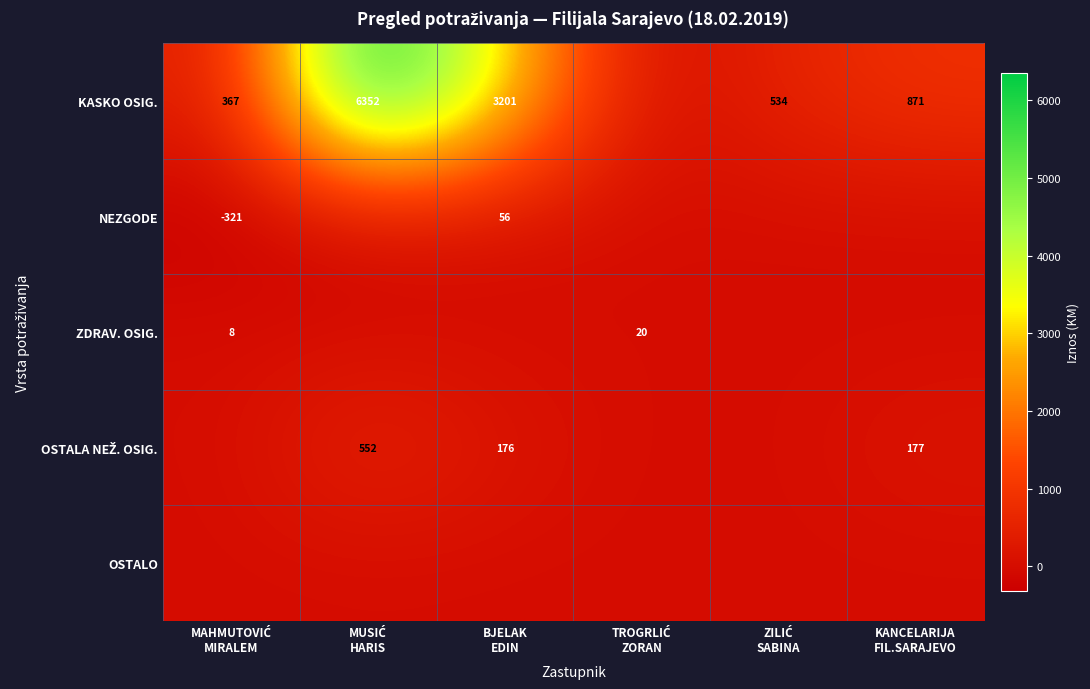

Between MUSIĆ
HARIS and KANCELARIJA
FIL.SARAJEVO, which is larger?

MUSIĆ
HARIS